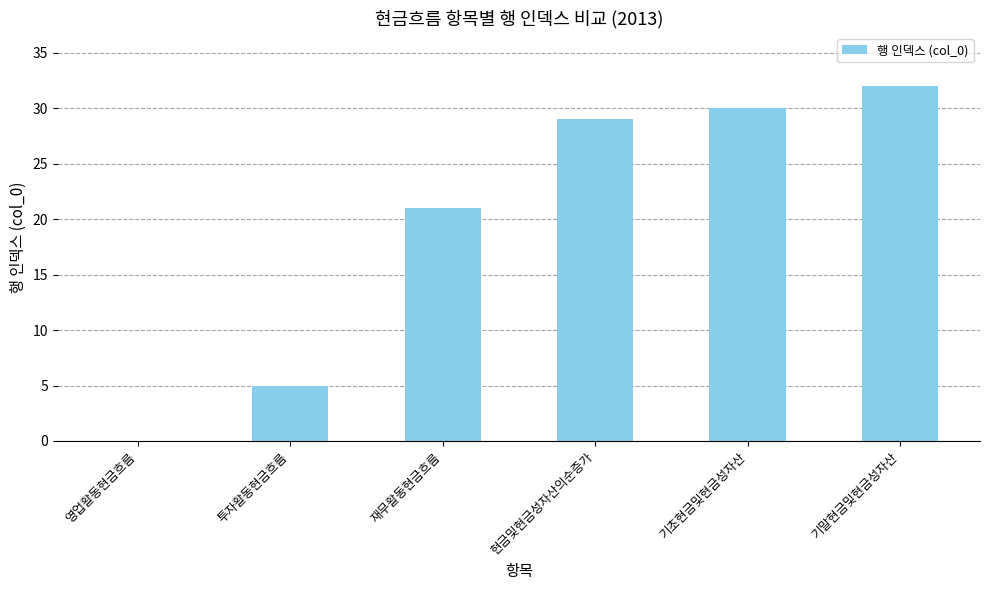

What is the difference between the values at 현금및현금성자산의순증가 and 투자활동현금흐름?

24